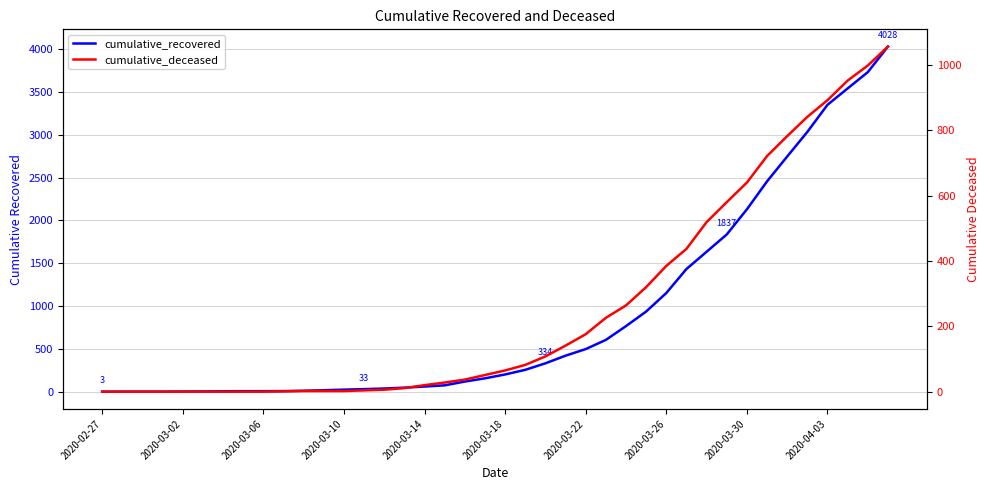

Which has a higher value, 2020-03-14 or 2020-03-10?

2020-03-14